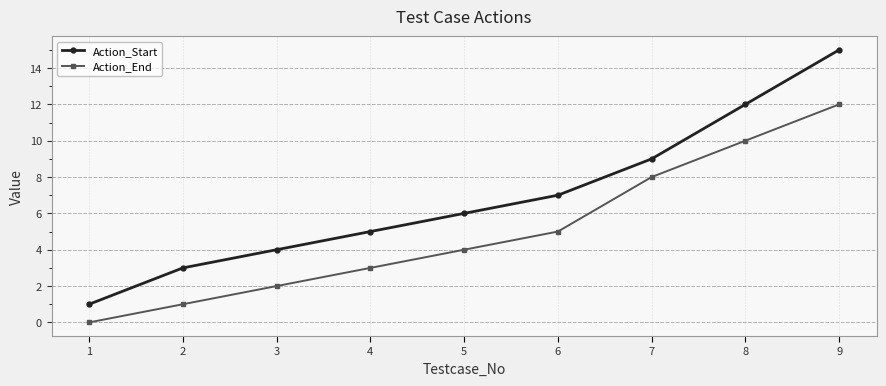

At which category does the chart reach its peak across all series?

9